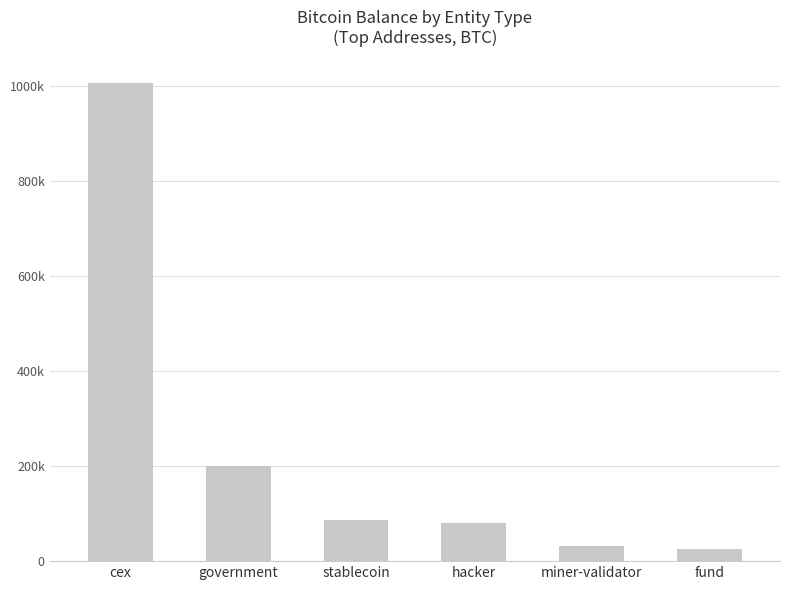

Rank the categories by value from highest to lowest.

cex, government, stablecoin, hacker, miner-validator, fund